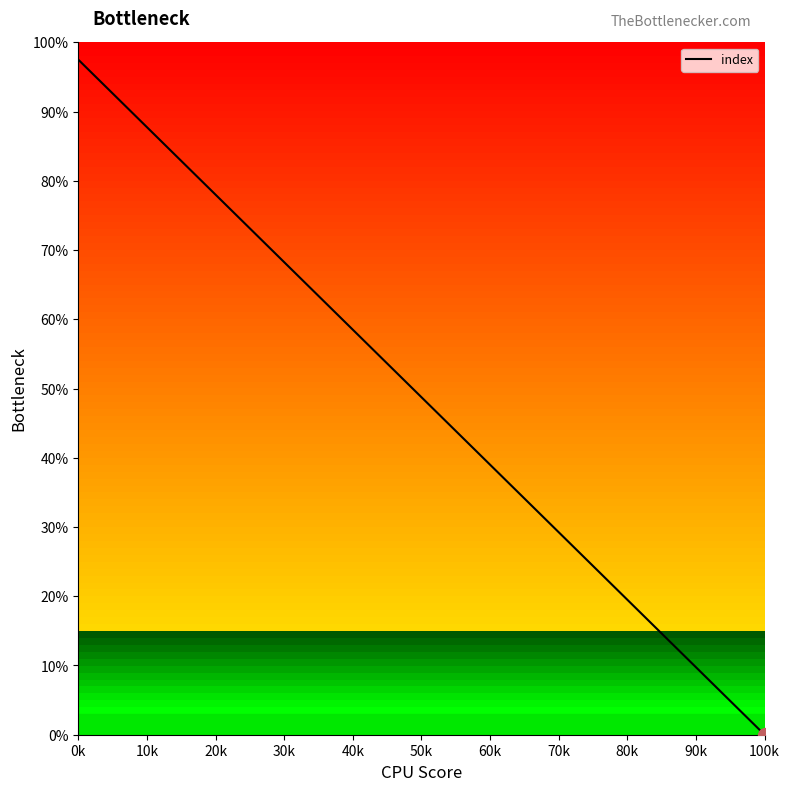

What is the difference between the maximum and minimum values?

97.5